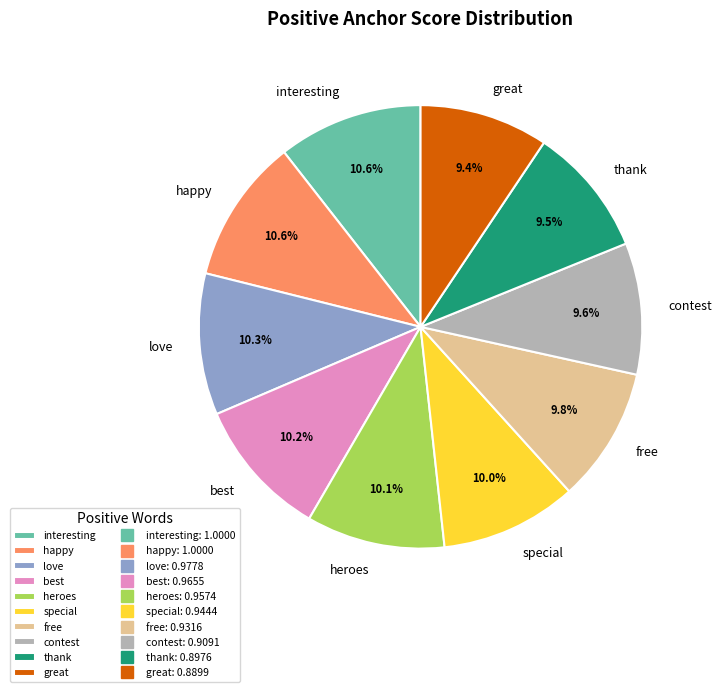

To the nearest percent, what is the difference between the great and interesting slice percentages?

1%